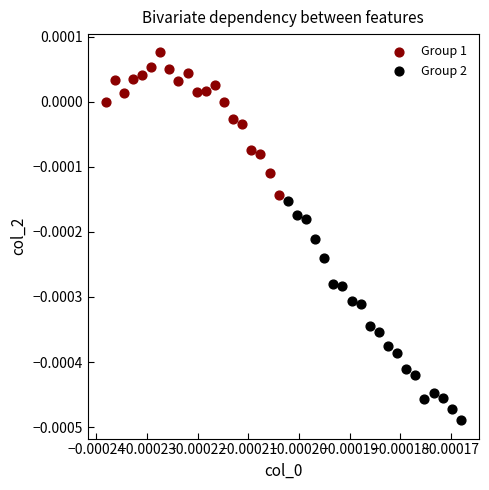

Which series reaches the maximum Y coordinate?

Group 1